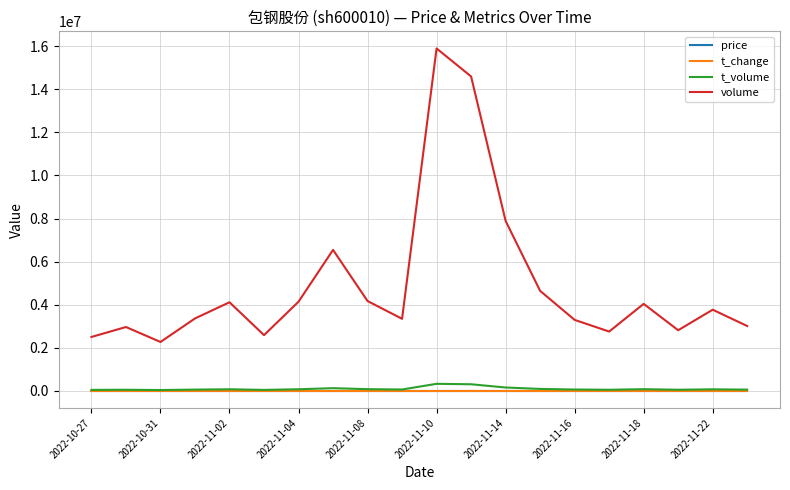

True or false: t_change and volume cross at least once.

False